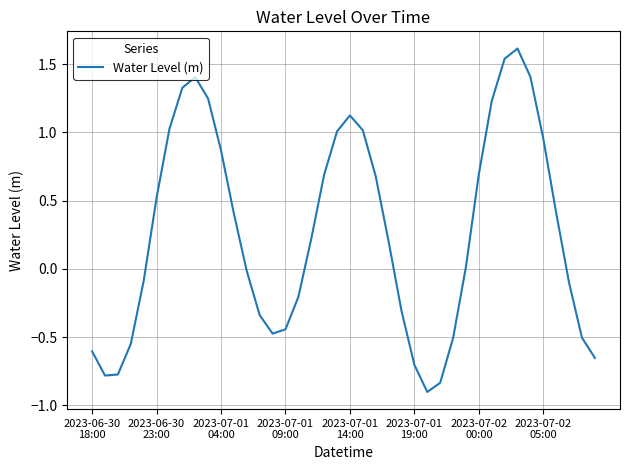

What is the maximum value shown in the chart?

1.6